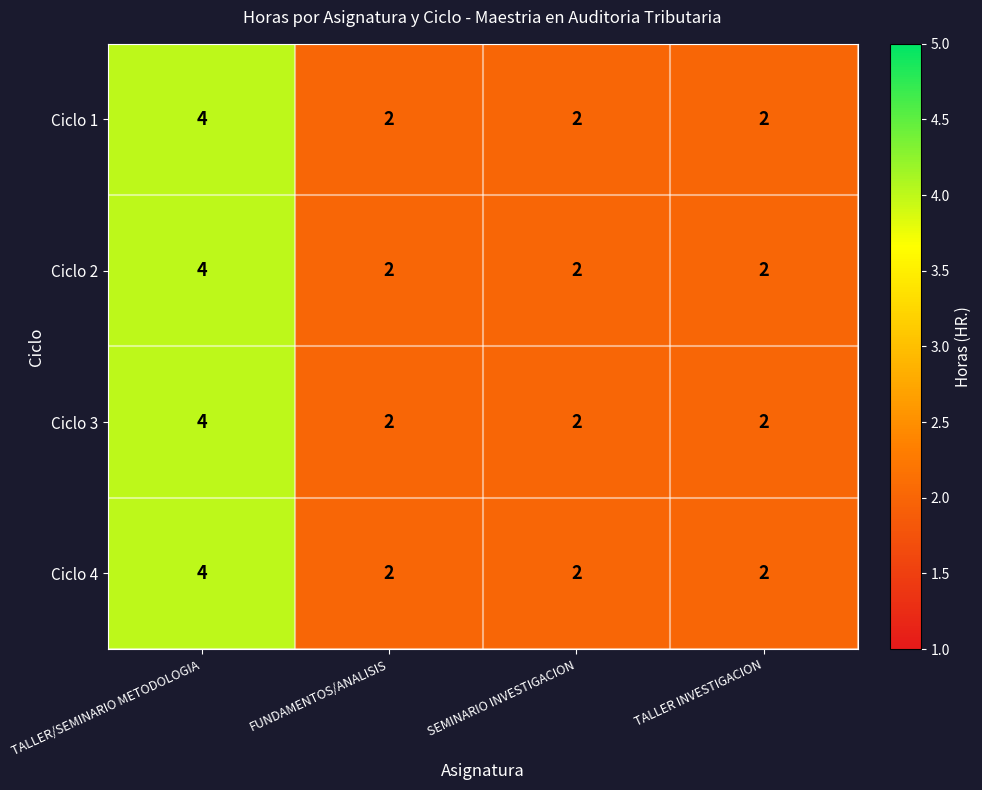

Reading left to right, list all the values displayed in this chart.

Ciclo 1: 4	2	2	2
Ciclo 2: 4	2	2	2
Ciclo 3: 4	2	2	2
Ciclo 4: 4	2	2	2